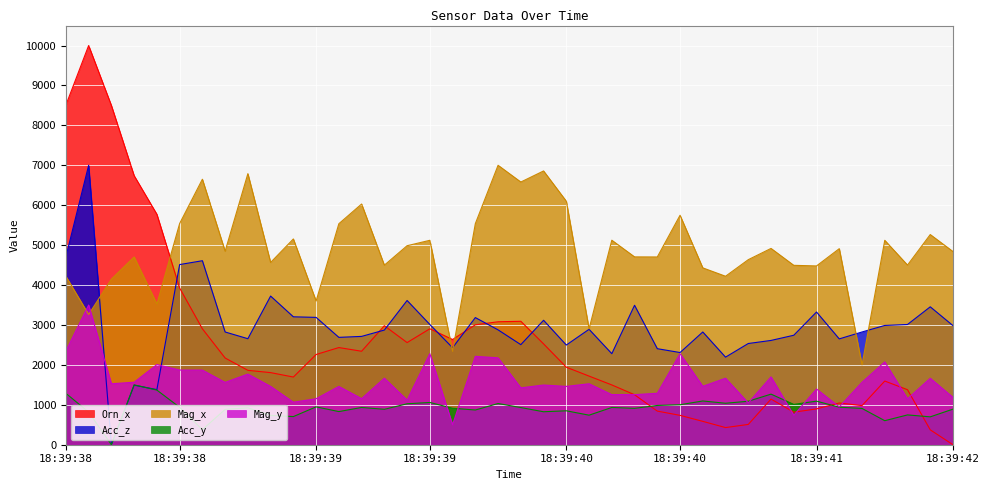

Does the chart display data point markers on the line(s)?

No